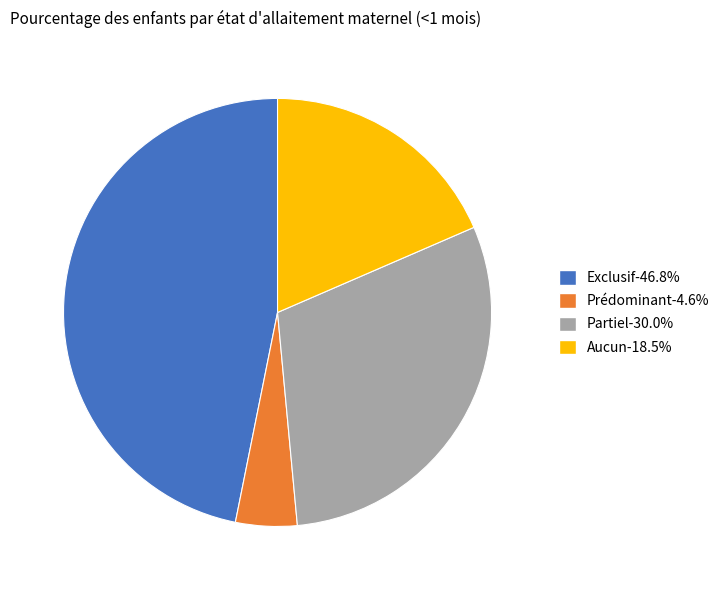

Is it true that Prédominant is 10% of the pie?

False